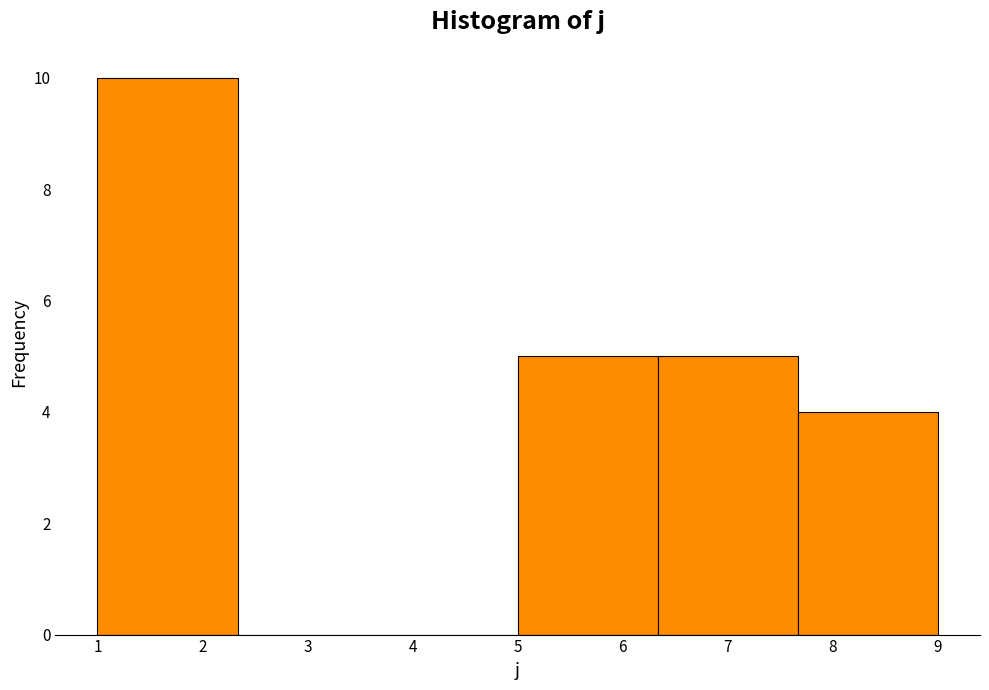

Reading left to right, transcribe this chart: for each bar, give the range it covers on the x-axis and its height. Neither the bar edges nor the heights are printed on the chart, so give them approximately, as read against the axes.

1.0 to 2.3: 10
2.3 to 3.7: 0
3.7 to 5.0: 0
5.0 to 6.3: 5
6.3 to 7.7: 5
7.7 to 9.0: 4